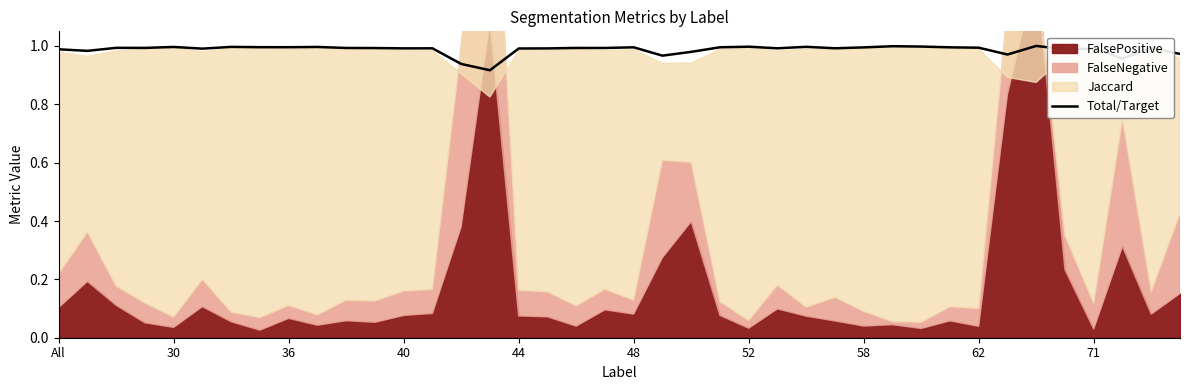

What is the value of the 29th point from the left?

1.0